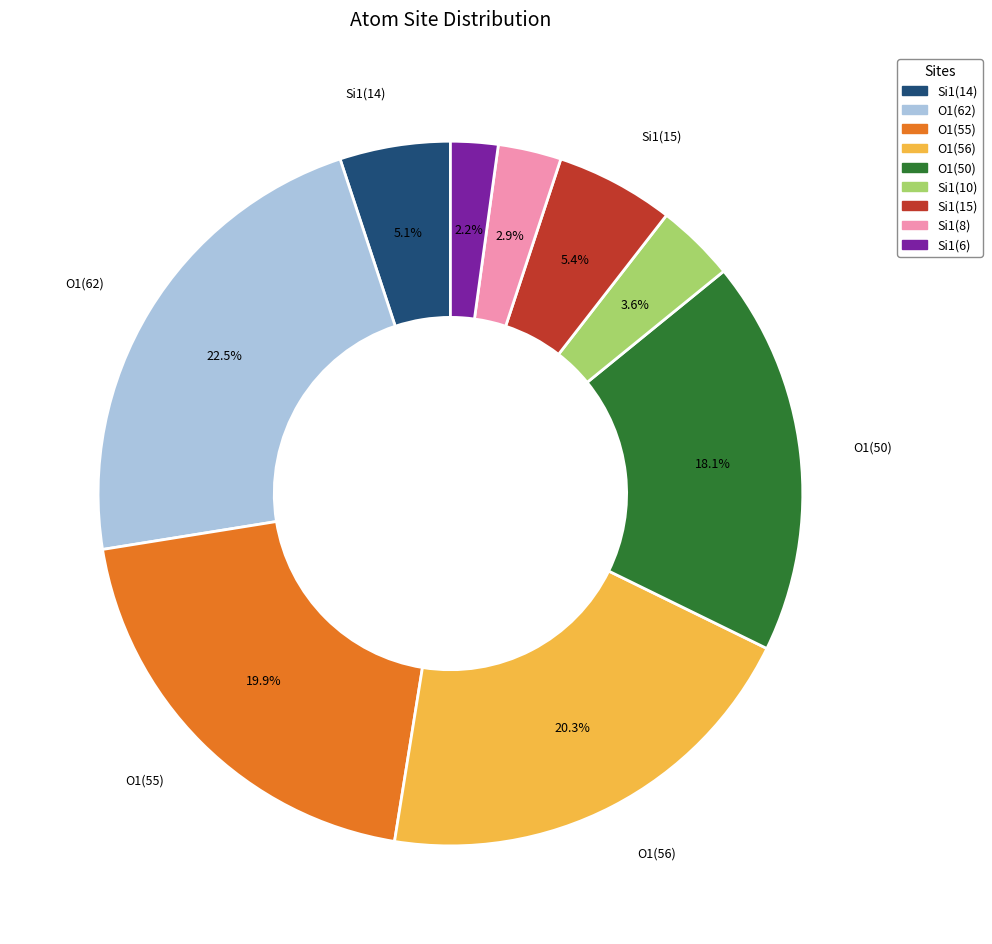

Is there any slice that represents more than half of the pie?

No